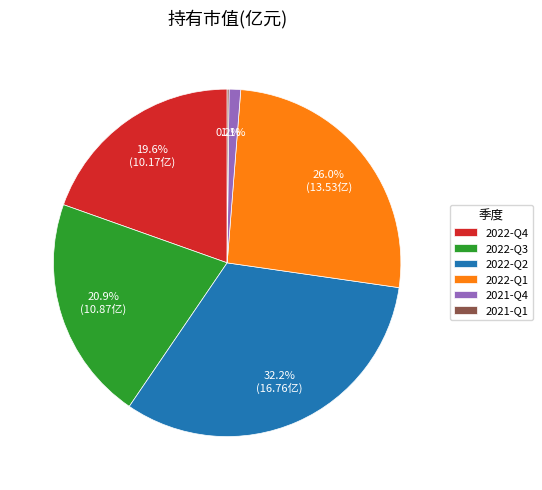

Is it true that 2021-Q4 is 1% of the pie?

True